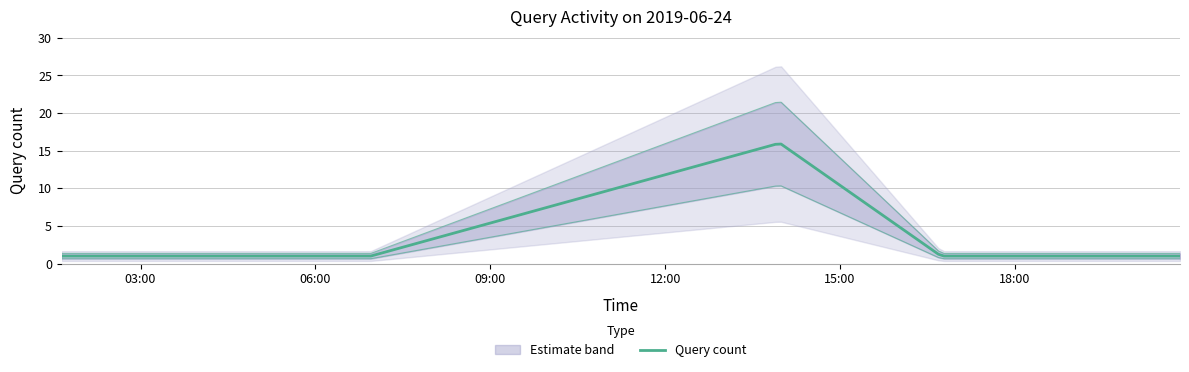

Is it true that the value at 2019-06-24 16:44:00 is 1?

False